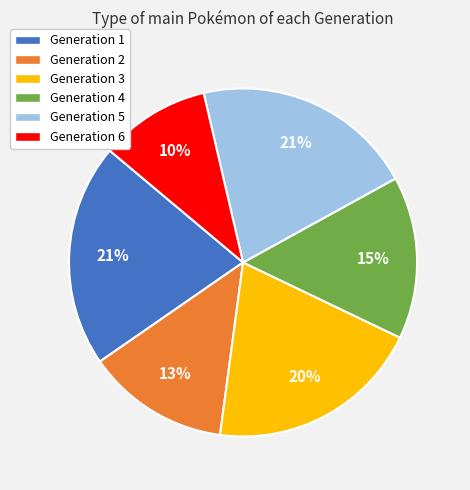

What percentage is the Generation 4 slice, to the nearest percent?

15%